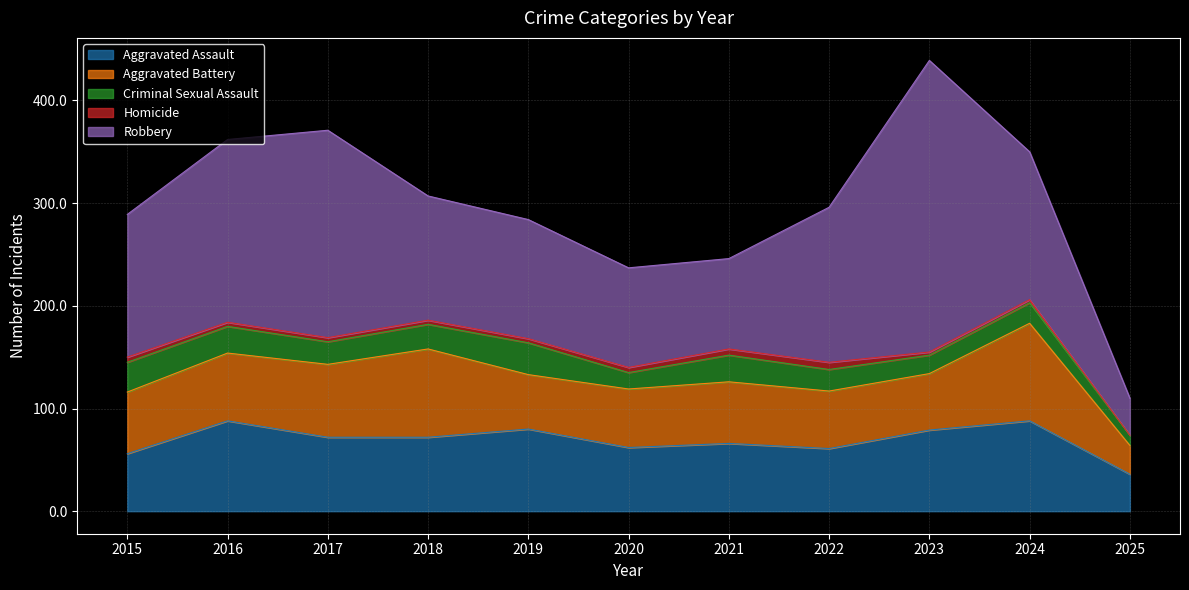

What is the difference between the Aggravated Battery values at 2020 and 2017?

14